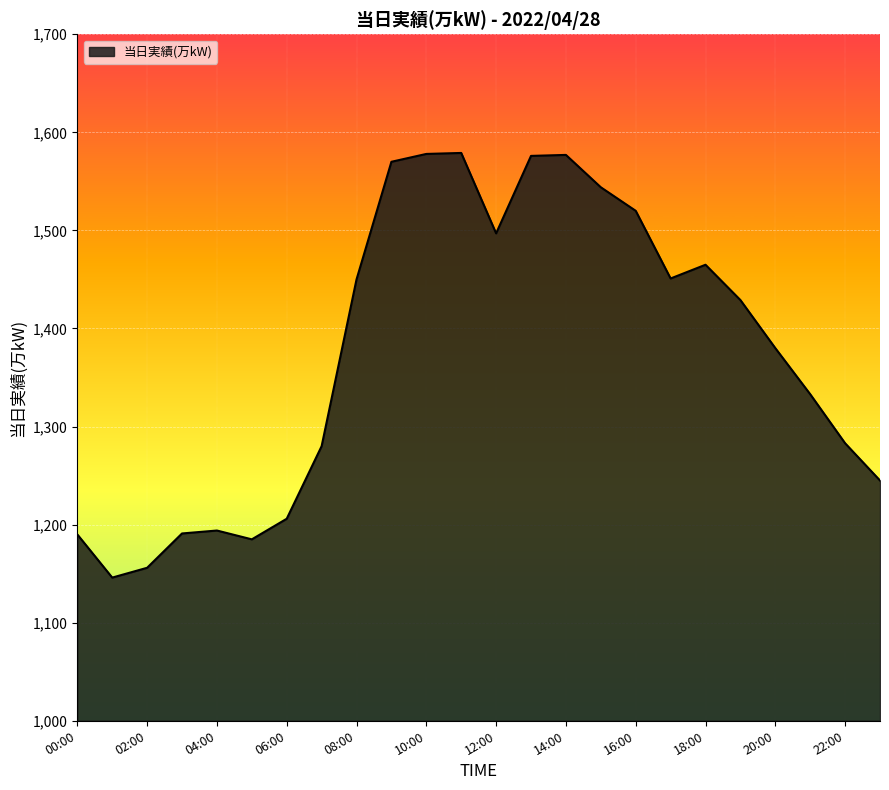

What is the average value?

1376